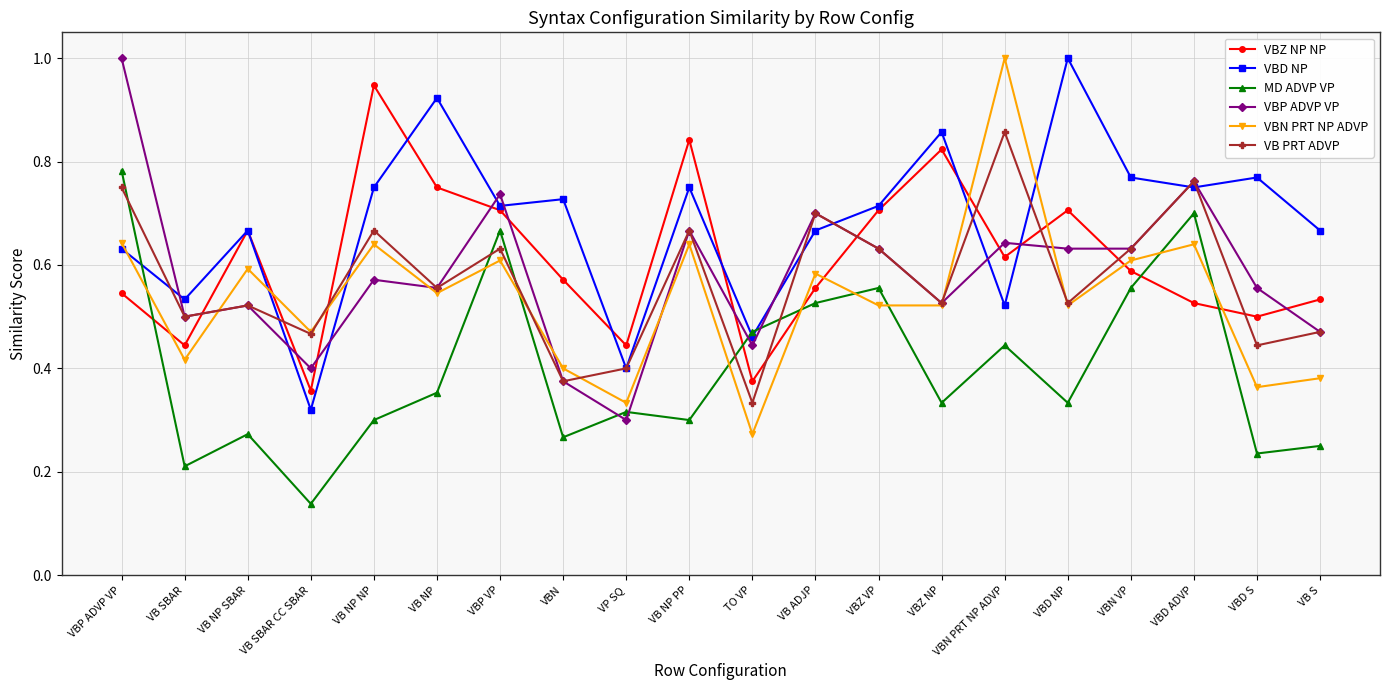

What are all the series names shown in the legend?

VBZ NP NP, VBD NP, MD ADVP VP, VBP ADVP VP, VBN PRT NP ADVP, VB PRT ADVP